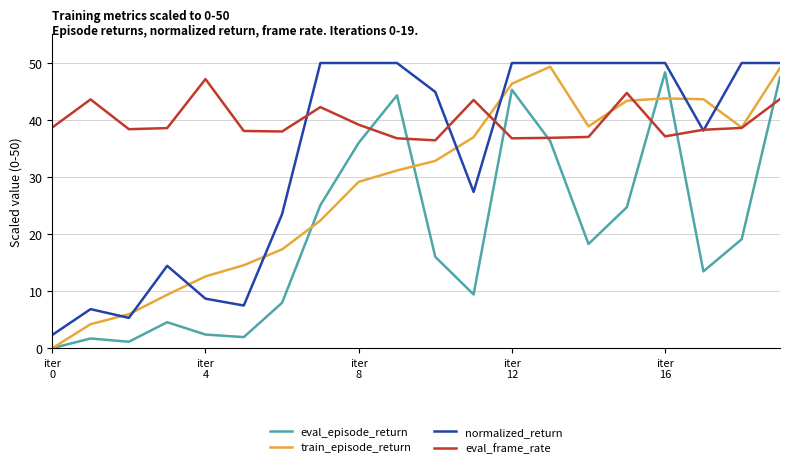

What is the maximum value for eval_episode_return?

48.4